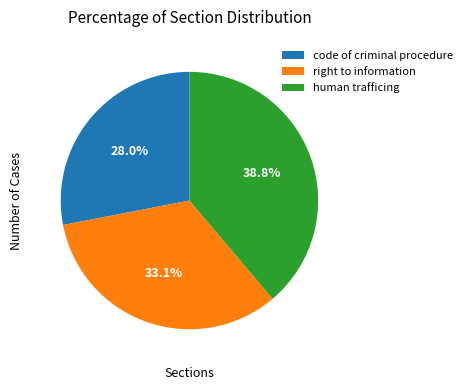

To the nearest percent, what percentage of the pie is code of criminal procedure?

28%